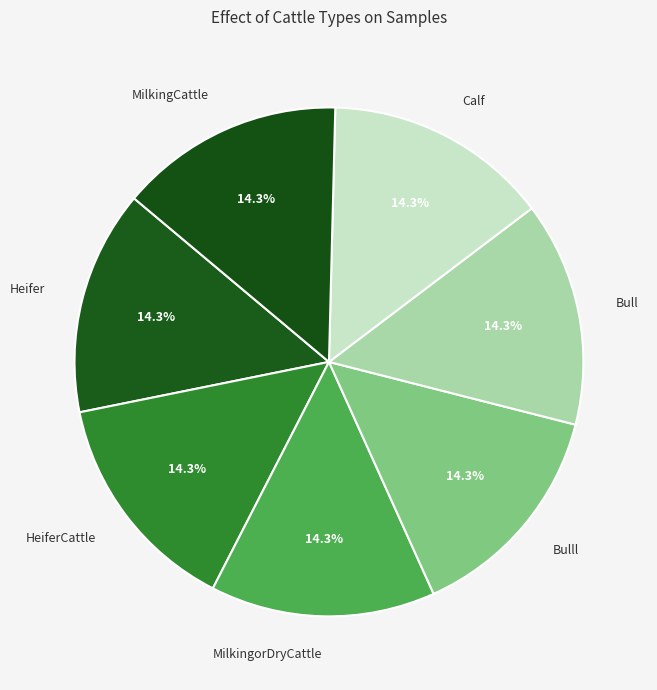

Approximately how many times larger is the value at Bull compared to MilkingCattle?

1.0